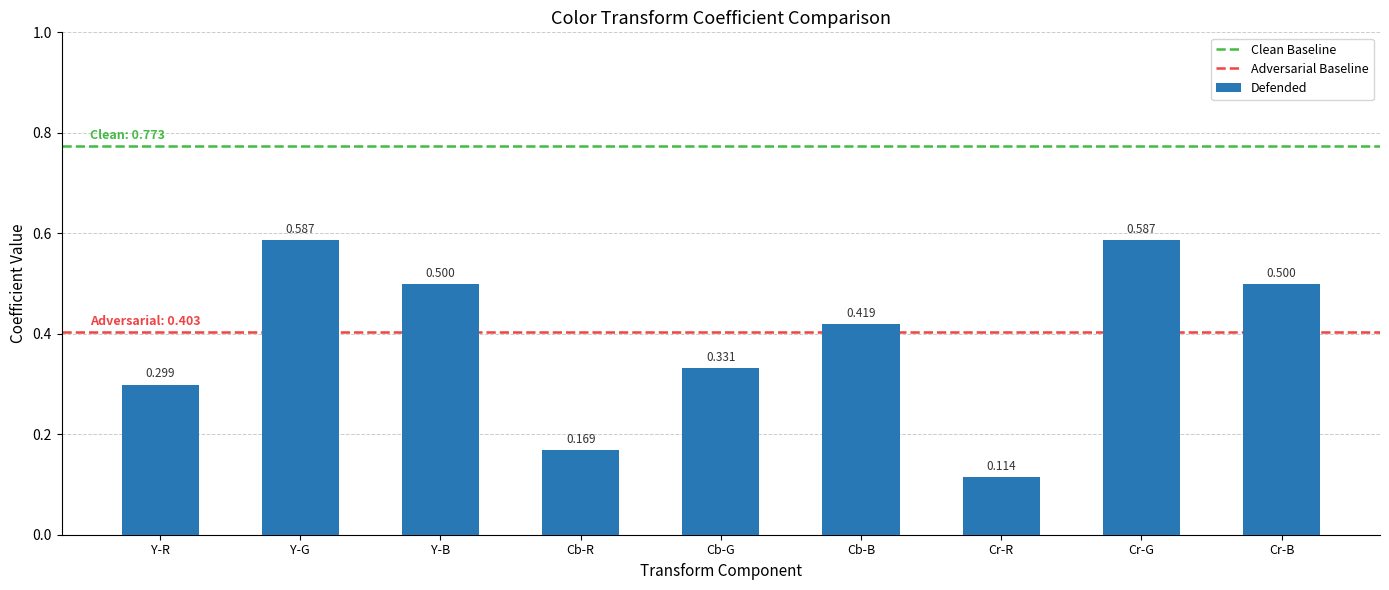

Where is the data nearest to the value 0?

Cr-R